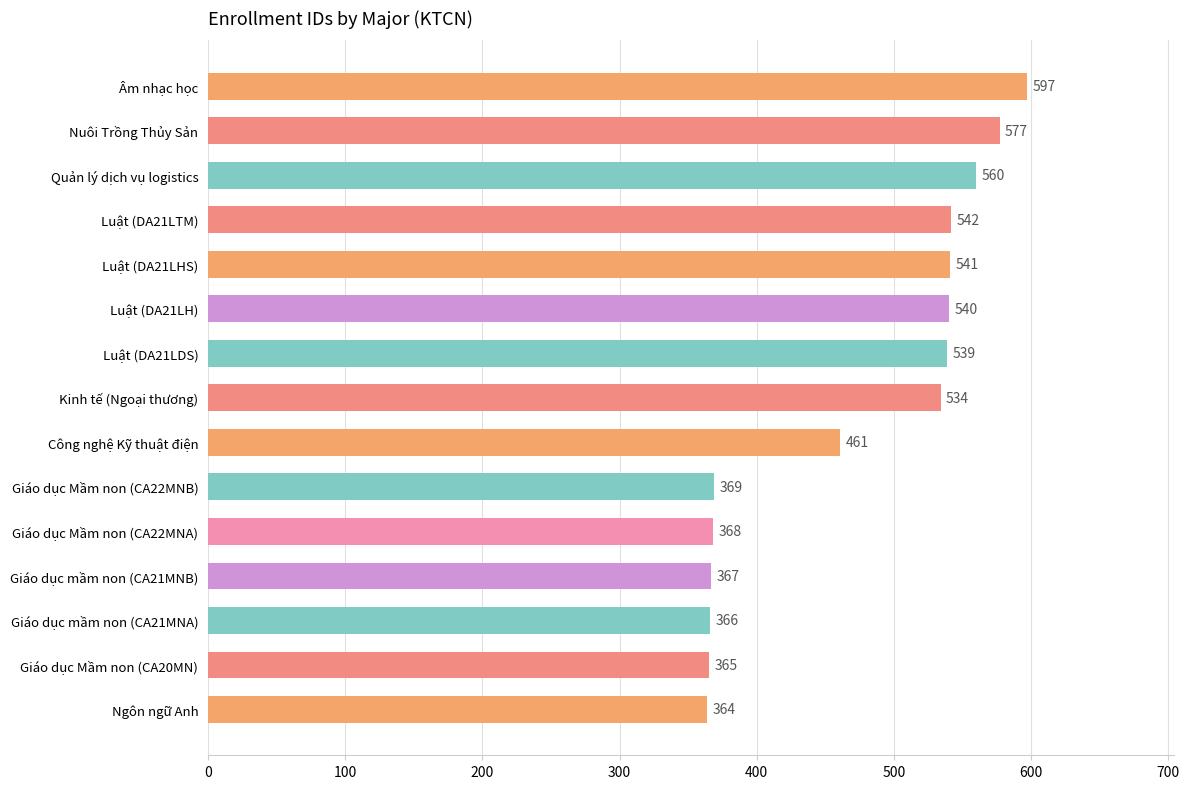

Reading top to bottom, extract all data points from this chart.

Âm nhạc học=597	Nuôi Trồng Thủy Sản=577	Quản lý dịch vụ logistics=560	Luật (DA21LTM)=542	Luật (DA21LHS)=541	Luật (DA21LH)=540	Luật (DA21LDS)=539	Kinh tế (Ngoại thương)=534	Công nghệ Kỹ thuật điện=461	Giáo dục Mầm non (CA22MNB)=369	Giáo dục Mầm non (CA22MNA)=368	Giáo dục mầm non (CA21MNB)=367	Giáo dục mầm non (CA21MNA)=366	Giáo dục Mầm non (CA20MN)=365	Ngôn ngữ Anh=364